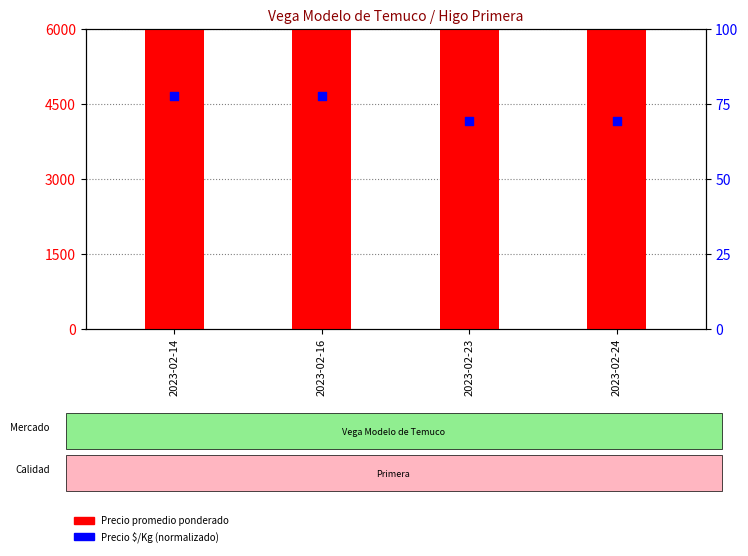

Which series reaches the minimum Y coordinate?

Precio $/Kg (norm)